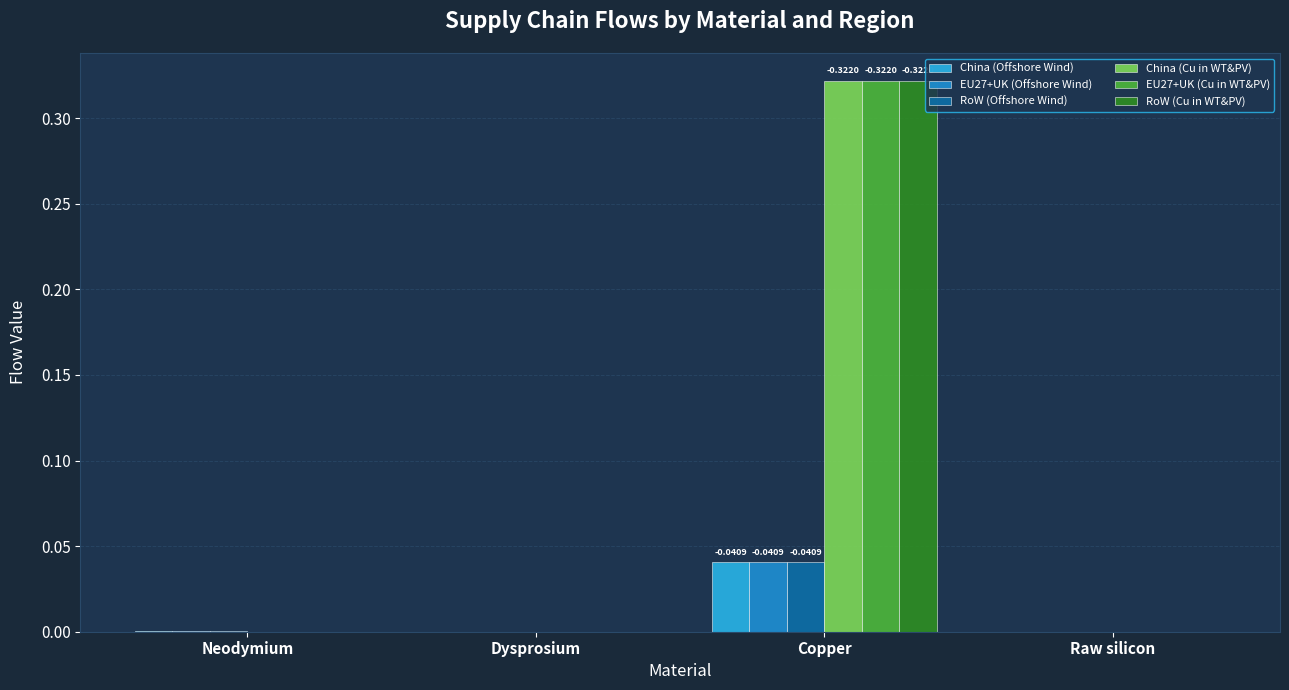

Does the chart contain stacked bars?

No